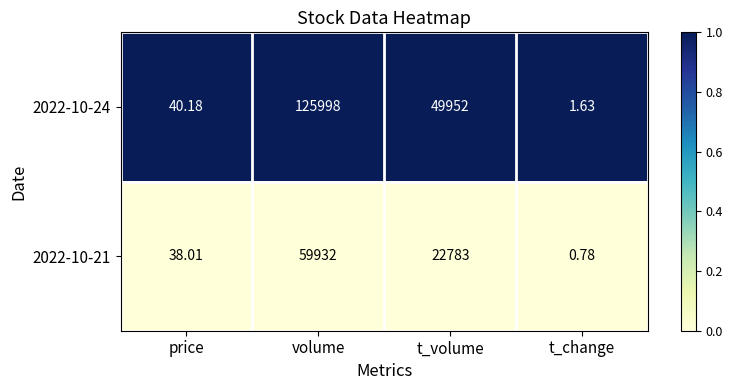

At which label is 2022-10-24 closest to 62999?

t_volume